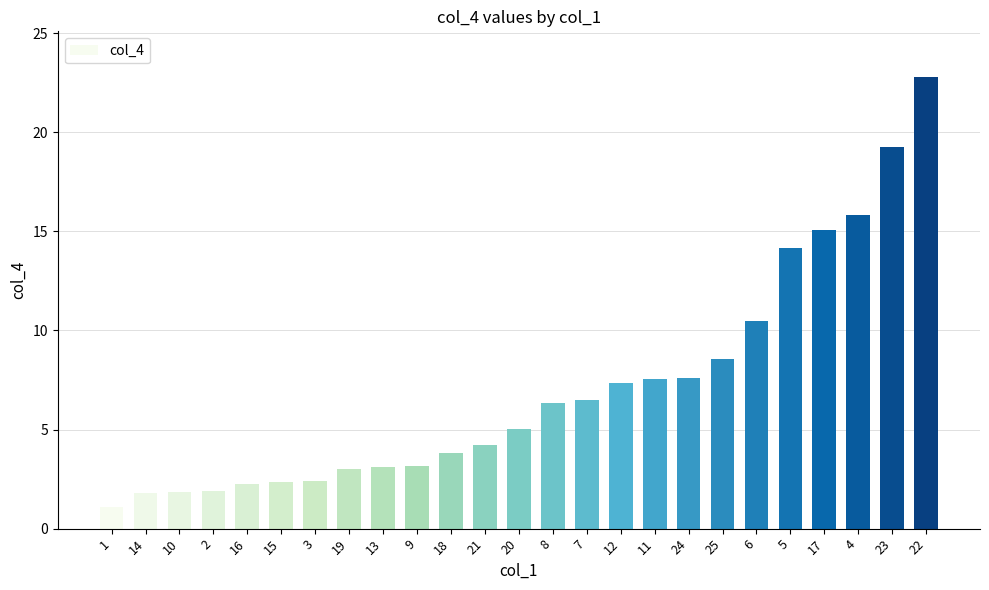

The value at 14 is 1.8. True or false?

True